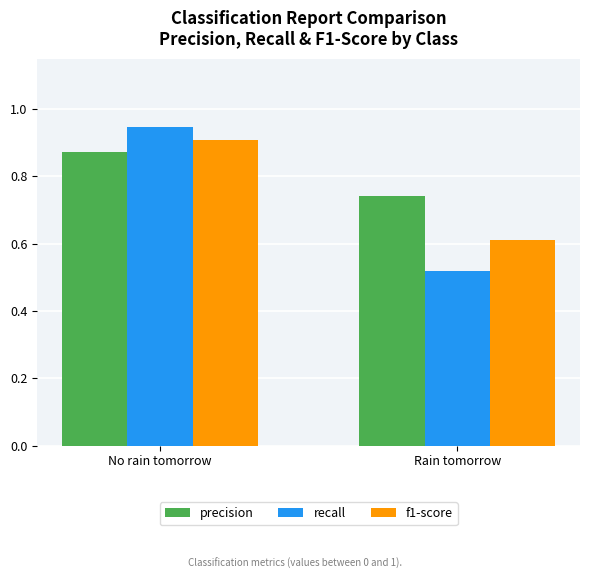

What position from the left is Rain tomorrow?

2